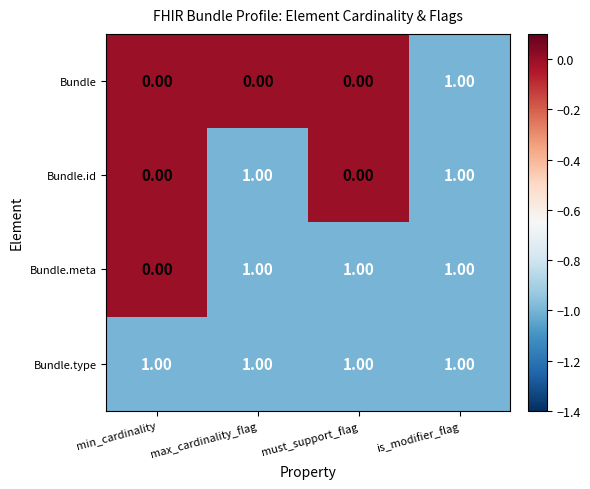

What is the smallest value displayed?

0